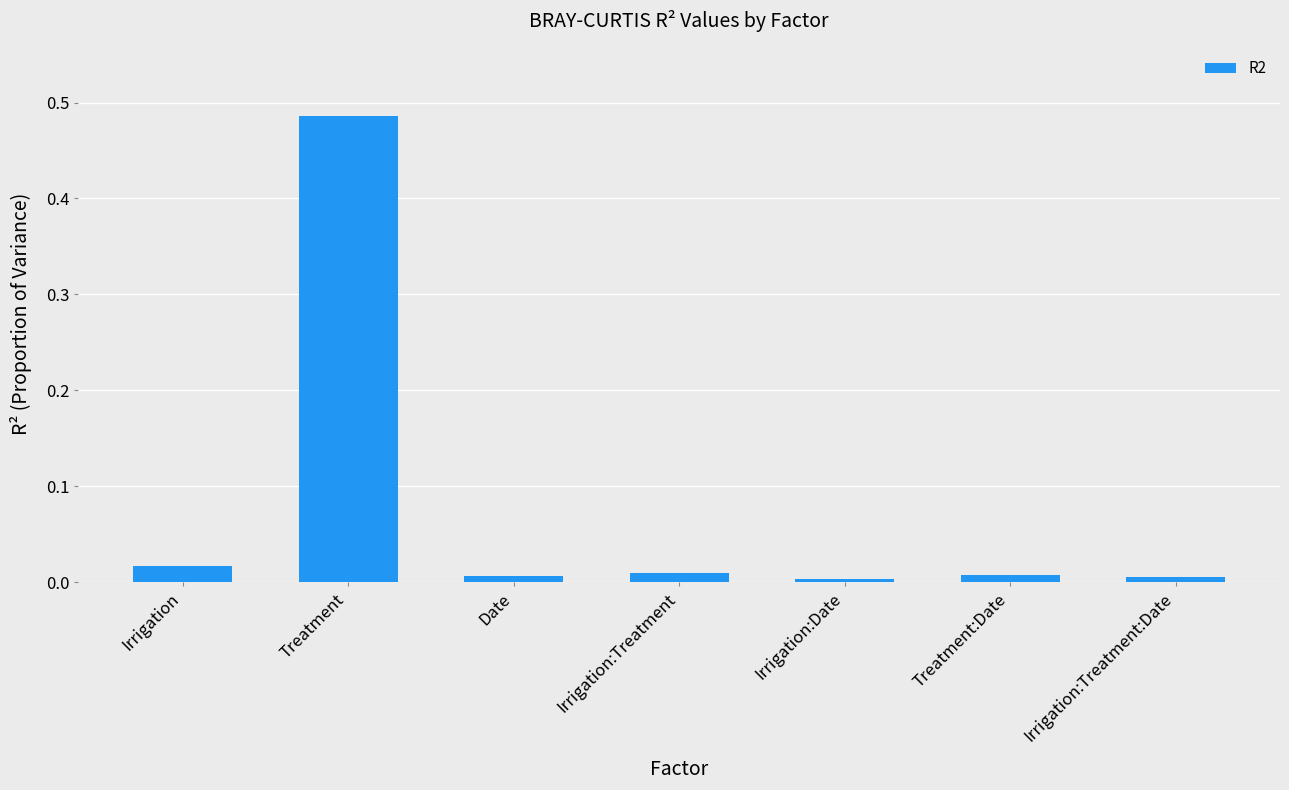

At which category does the chart reach its peak across all series?

Treatment